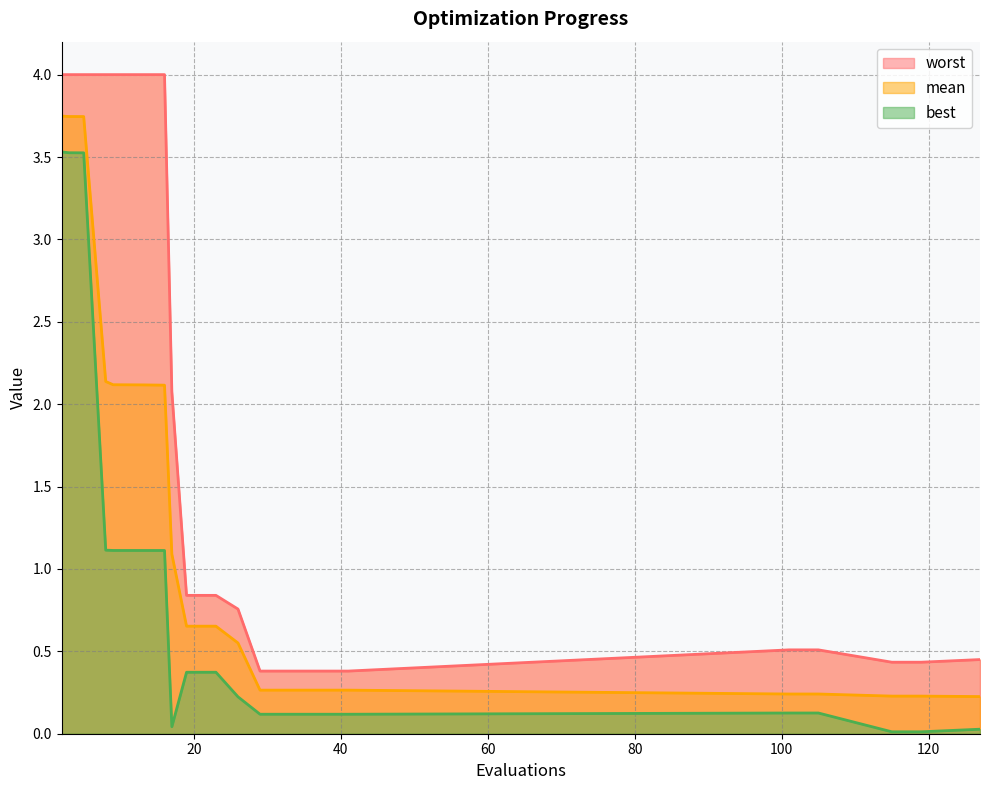

Where is worst nearest to the value 2?

17